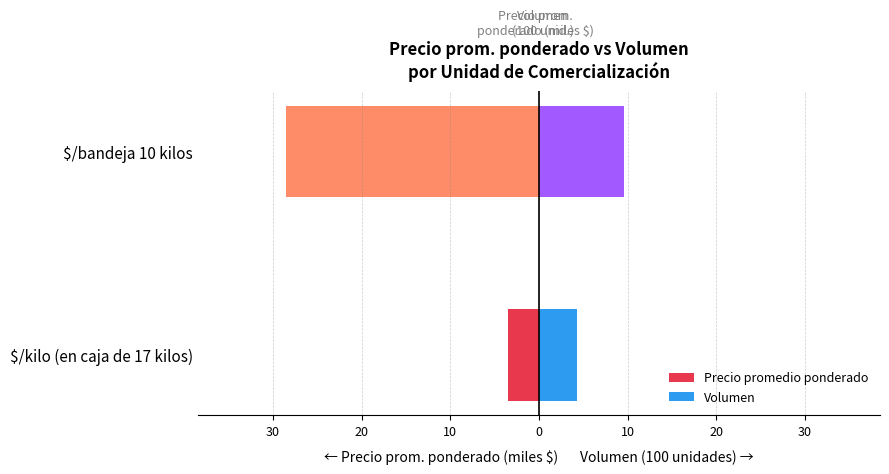

Reading left to right, transcribe all the data shown in this chart.

Precio promedio ponderado: -3.5	-28.5
Volumen: 4.3	9.6